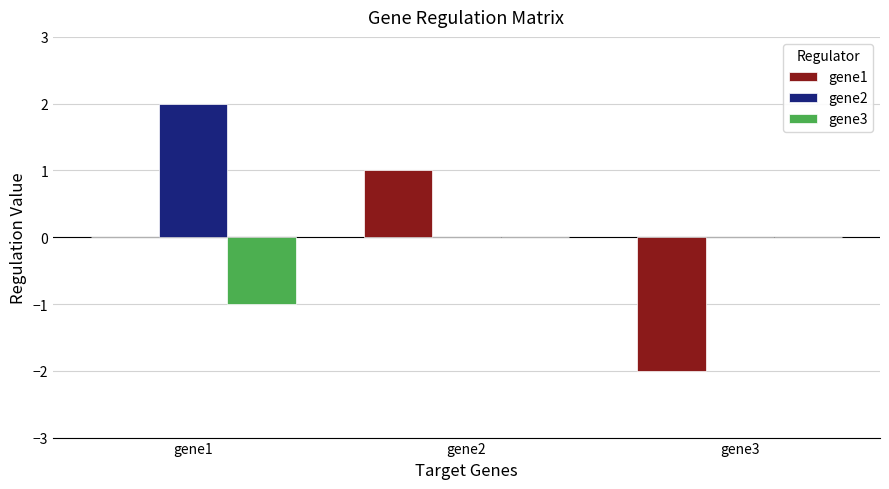

The gene1 series shows -2 at gene3. True or false?

True